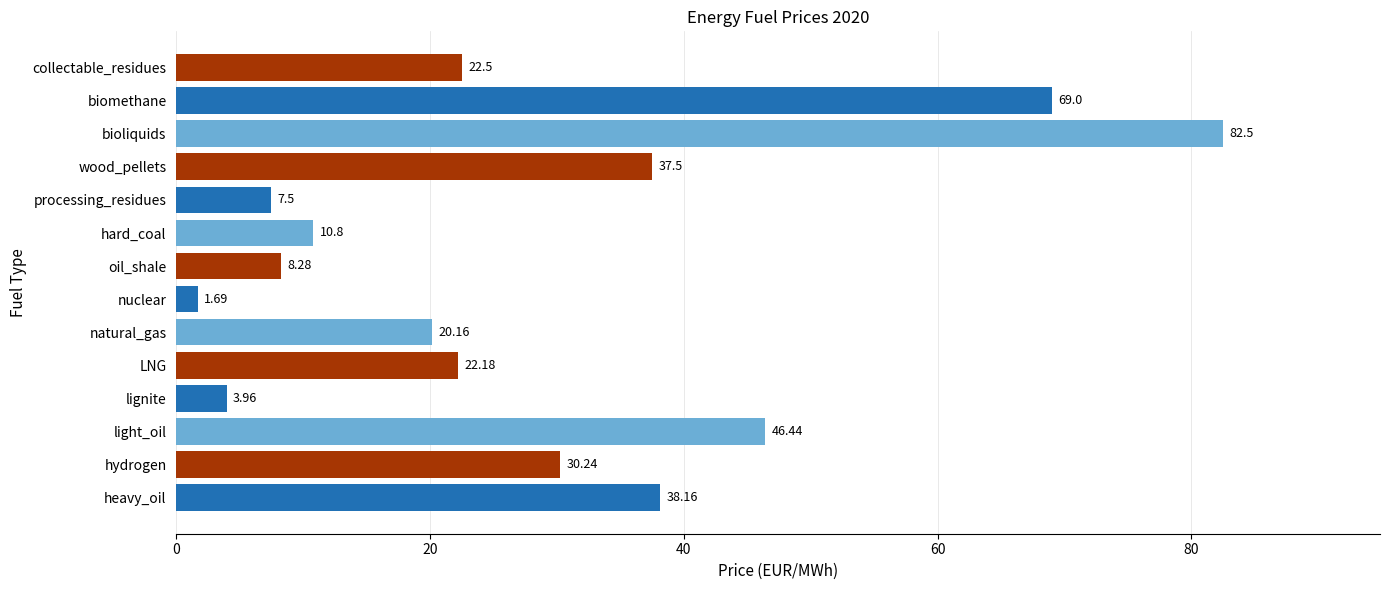

Rank the categories by value from lowest to highest.

nuclear, lignite, processing_residues, oil_shale, hard_coal, natural_gas, LNG, collectable_residues, hydrogen, wood_pellets, heavy_oil, light_oil, biomethane, bioliquids